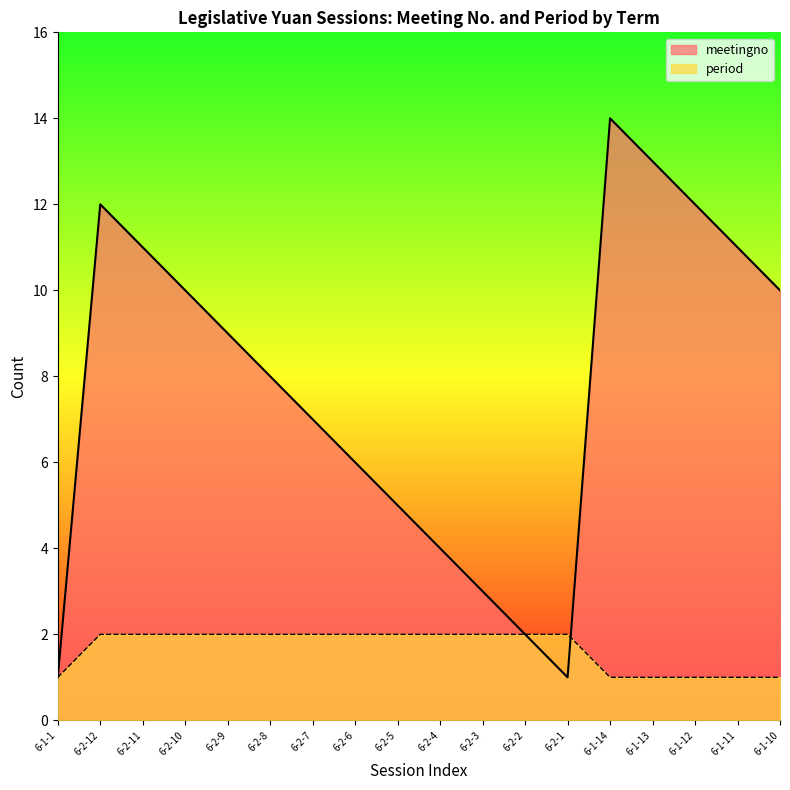

Rank the series by their average value, from highest to lowest.

meetingno, period